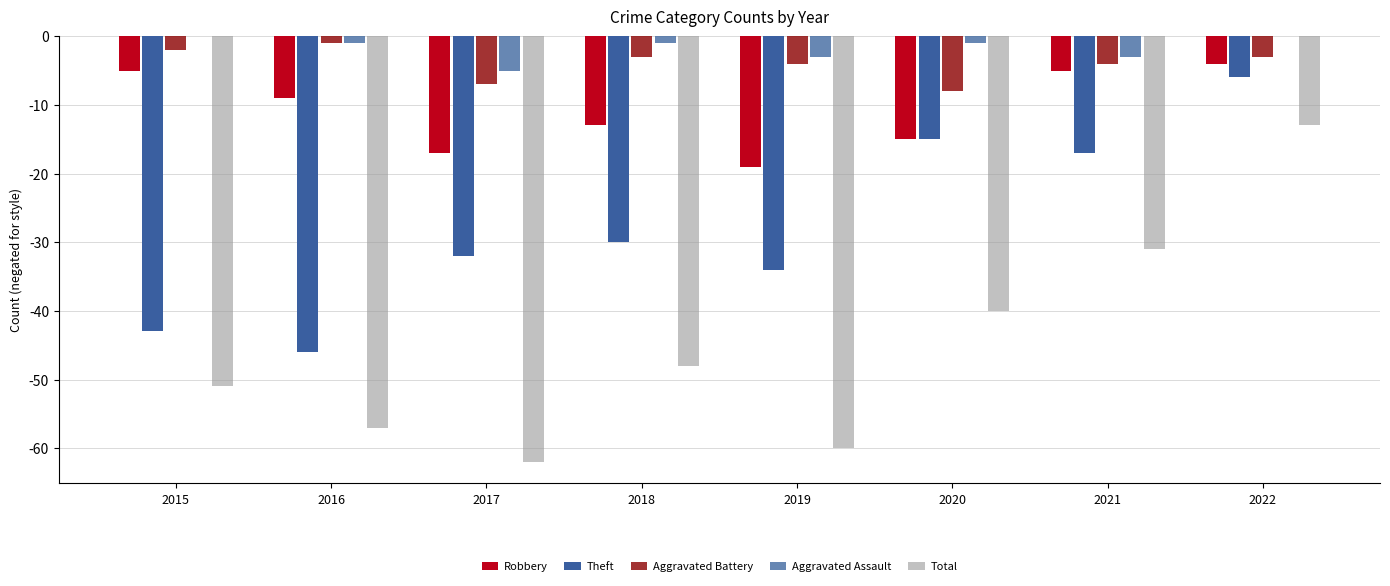

Is the value of Theft at 2017 greater than the value of Total at 2019?

Yes